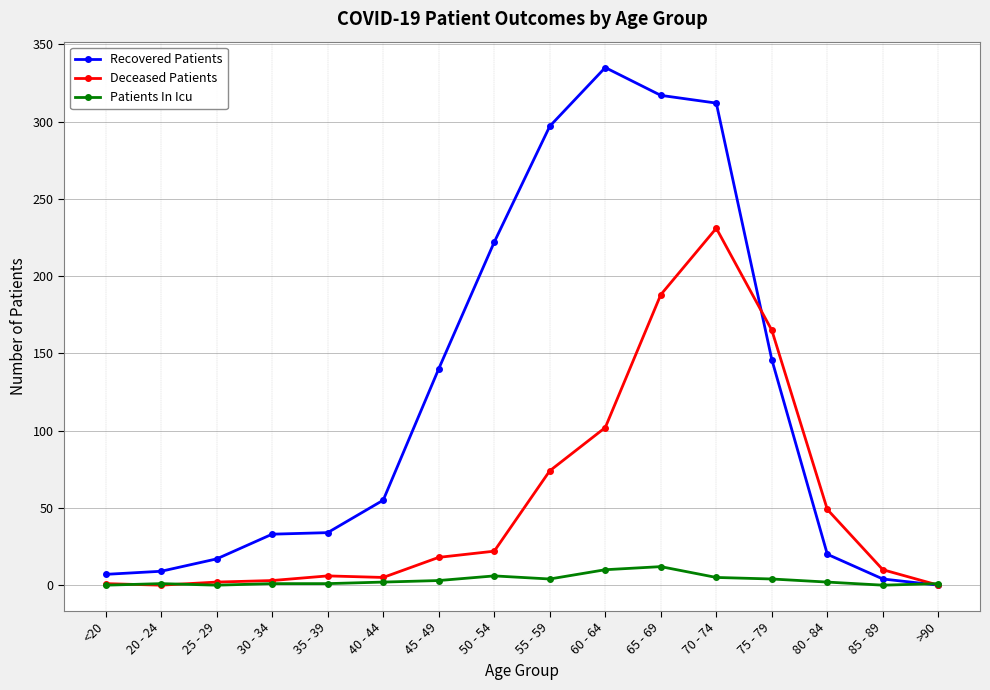

What is the value of the Patients In Icu point at the 16th from the left?

1